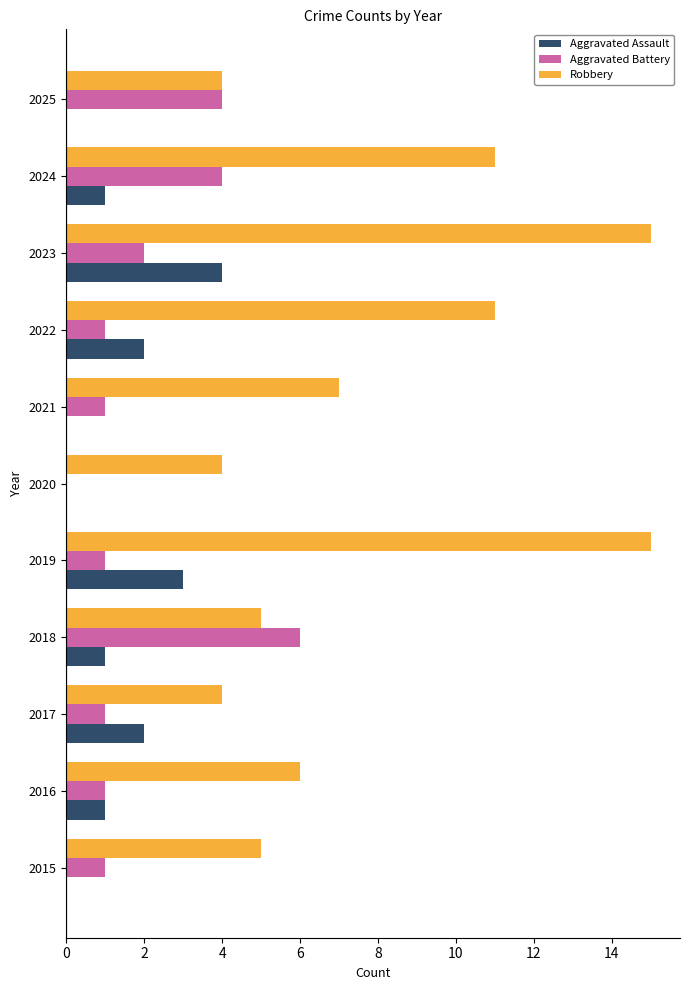

Is it true that Aggravated Assault equals -2 at 2021?

False